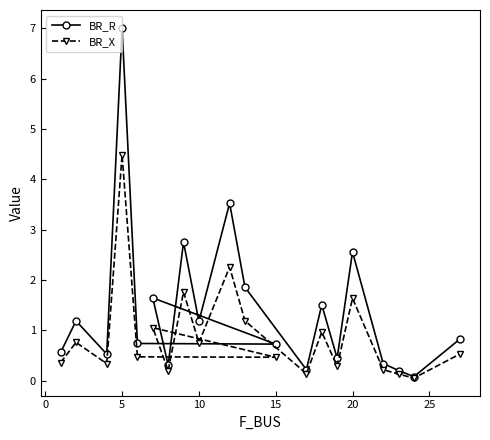

What are all the series names shown in the legend?

BR_R, BR_X